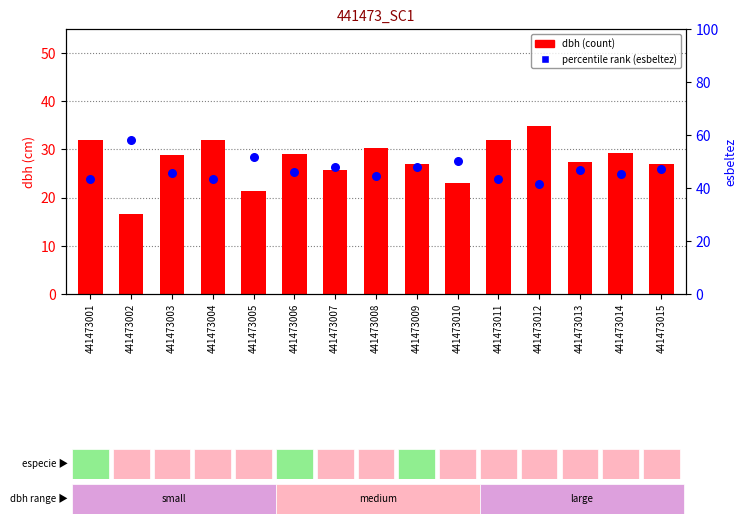

Which series contains the lowest Y value?

dbh